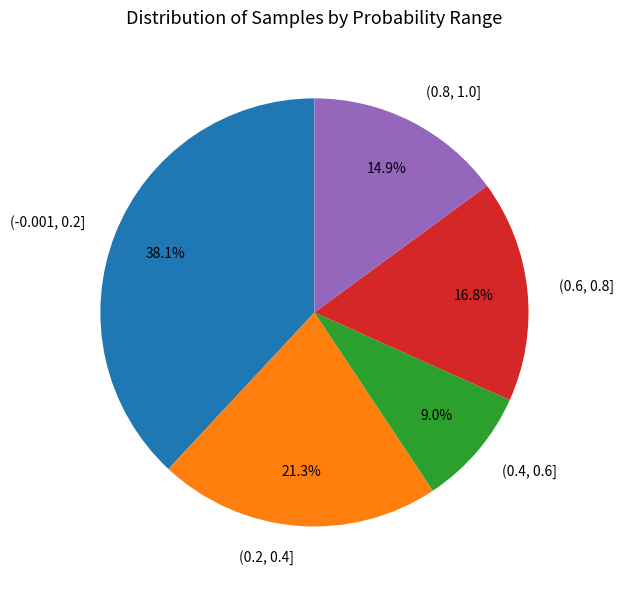

Which slice is the smallest?

(0.4, 0.6]